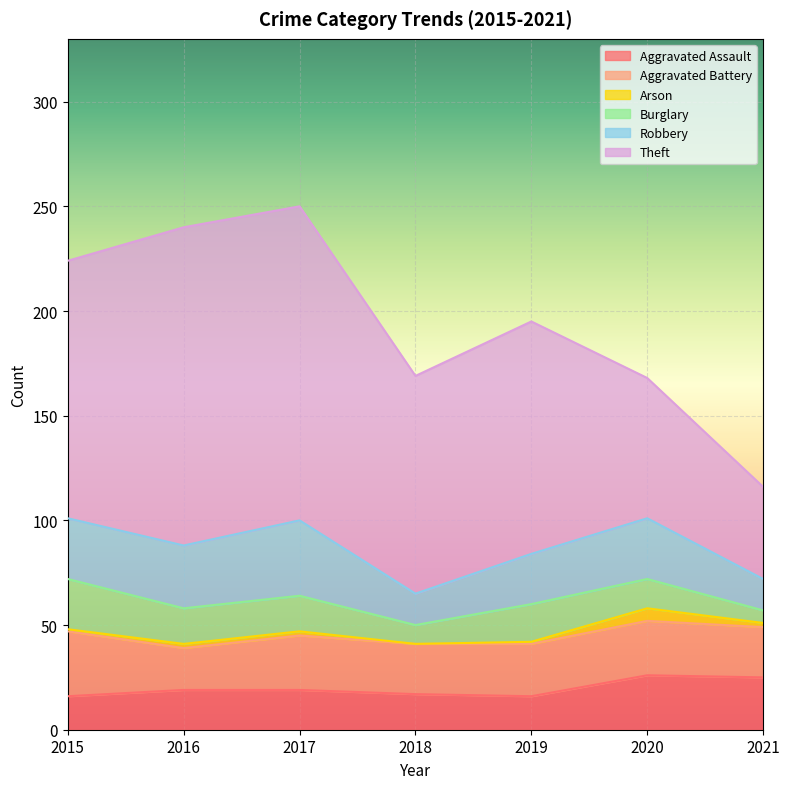

True or false: Aggravated Assault and Arson cross at least once.

False